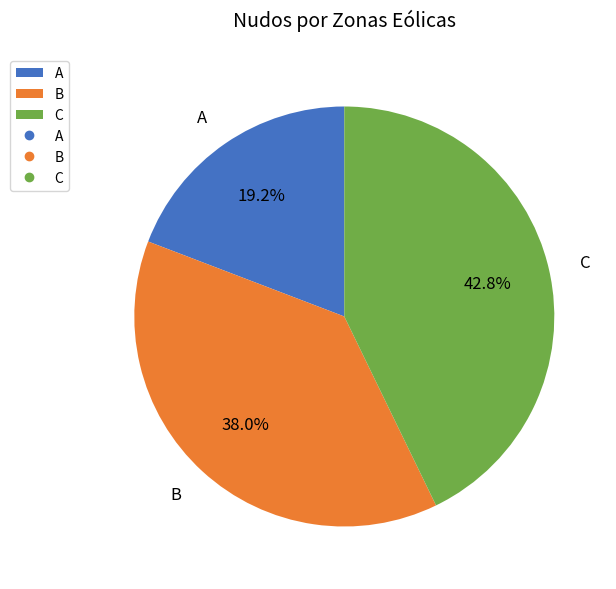

True or false: C accounts for 43% of the total.

True